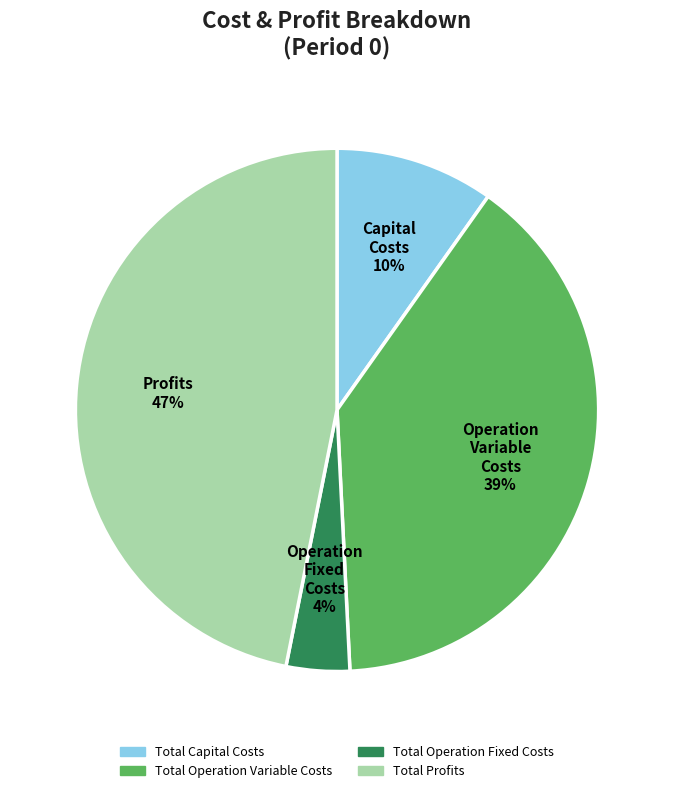

Count the number of slices in the pie.

4